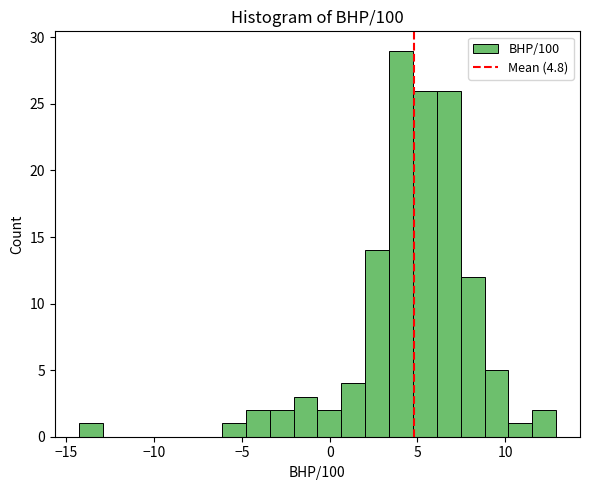

Read against the x-axis, roughly where is the centre of the tallest bar?

4.0